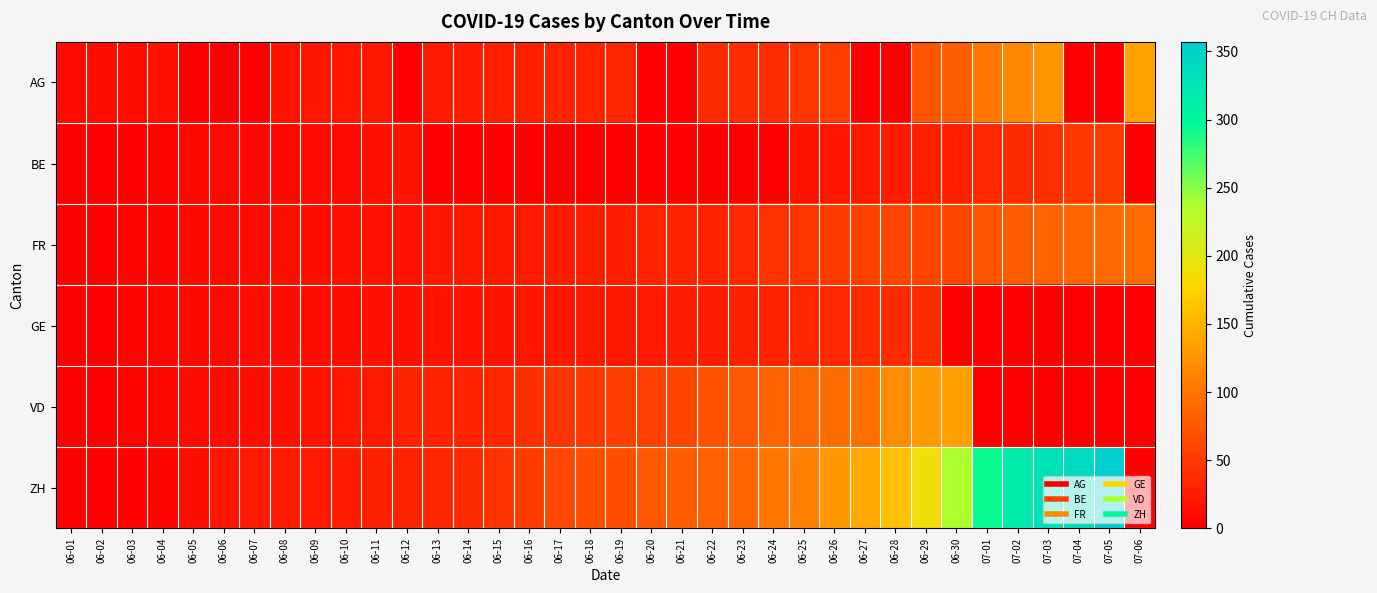

Reading left to right, what are all the values shown in this chart?

AG: 06-01=9	06-02=12	06-03=12	06-04=15	06-05=0	06-06=0	06-07=0	06-08=17	06-09=19	06-10=19	06-11=21	06-12=0	06-13=25	06-14=26	06-15=28	06-16=29	06-17=30	06-18=30	06-19=34	06-20=0	06-21=0	06-22=38	06-23=40	06-24=40	06-25=47	06-26=53	06-27=0	06-28=0	06-29=73	06-30=81	07-01=102	07-02=115	07-03=128	07-04=0	07-05=0	07-06=137
BE: 06-01=0	06-02=1	06-03=2	06-04=4	06-05=6	06-06=8	06-07=8	06-08=8	06-09=9	06-10=9	06-11=14	06-12=17	06-13=0	06-14=0	06-15=0	06-16=0	06-17=0	06-18=0	06-19=0	06-20=0	06-21=0	06-22=0	06-23=0	06-24=0	06-25=18	06-26=19	06-27=21	06-28=25	06-29=27	06-30=29	07-01=35	07-02=39	07-03=43	07-04=49	07-05=52	07-06=0
FR: 06-01=0	06-02=2	06-03=3	06-04=5	06-05=7	06-06=7	06-07=9	06-08=13	06-09=13	06-10=15	06-11=16	06-12=16	06-13=20	06-14=22	06-15=22	06-16=23	06-17=24	06-18=26	06-19=27	06-20=32	06-21=32	06-22=32	06-23=36	06-24=44	06-25=47	06-26=52	06-27=56	06-28=61	06-29=61	06-30=61	07-01=72	07-02=79	07-03=84	07-04=87	07-05=92	07-06=94
GE: 06-01=0	06-02=1	06-03=4	06-04=6	06-05=7	06-06=8	06-07=11	06-08=11	06-09=12	06-10=12	06-11=14	06-12=14	06-13=18	06-14=18	06-15=18	06-16=20	06-17=20	06-18=21	06-19=21	06-20=23	06-21=27	06-22=27	06-23=28	06-24=31	06-25=33	06-26=35	06-27=38	06-28=39	06-29=39	06-30=0	07-01=0	07-02=0	07-03=0	07-04=0	07-05=0	07-06=0
VD: 06-01=0	06-02=0	06-03=4	06-04=6	06-05=9	06-06=11	06-07=13	06-08=15	06-09=18	06-10=19	06-11=23	06-12=30	06-13=30	06-14=31	06-15=34	06-16=42	06-17=47	06-18=49	06-19=55	06-20=57	06-21=59	06-22=70	06-23=76	06-24=85	06-25=88	06-26=94	06-27=96	06-28=120	06-29=130	06-30=135	07-01=0	07-02=0	07-03=0	07-04=0	07-05=0	07-06=0
ZH: 06-01=0	06-02=0	06-03=2	06-04=5	06-05=13	06-06=19	06-07=23	06-08=23	06-09=23	06-10=26	06-11=28	06-12=30	06-13=33	06-14=38	06-15=45	06-16=52	06-17=62	06-18=67	06-19=68	06-20=75	06-21=80	06-22=83	06-23=87	06-24=103	06-25=110	06-26=129	06-27=141	06-28=161	06-29=189	06-30=237	07-01=294	07-02=317	07-03=330	07-04=338	07-05=357	07-06=0